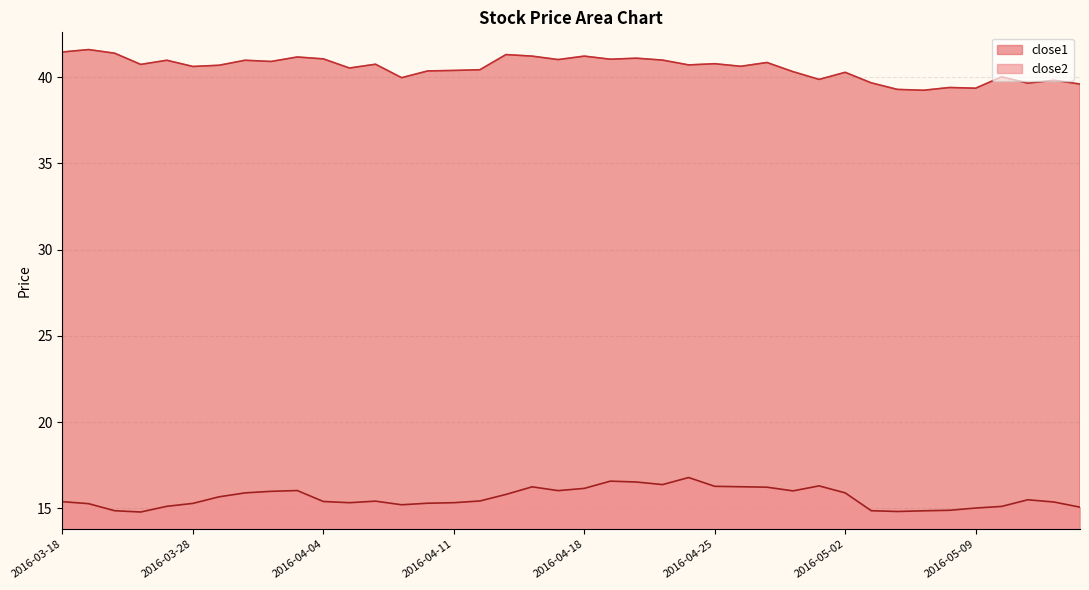

True or false: close1 has a value of 40.4 at 2016-04-08.

True